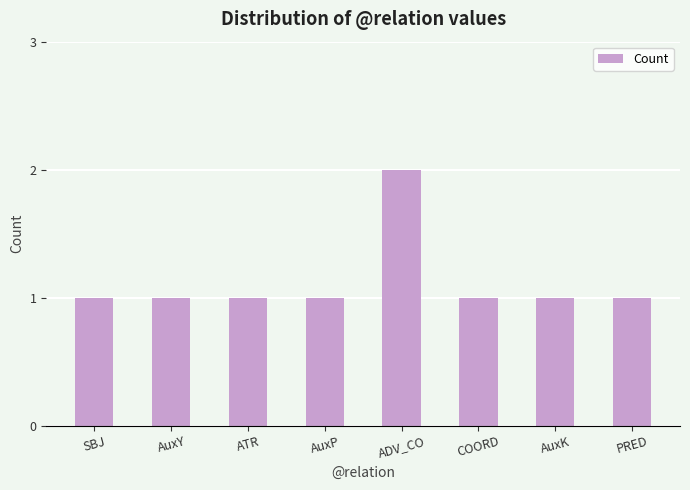

At which category does the chart reach its peak across all series?

ADV_CO